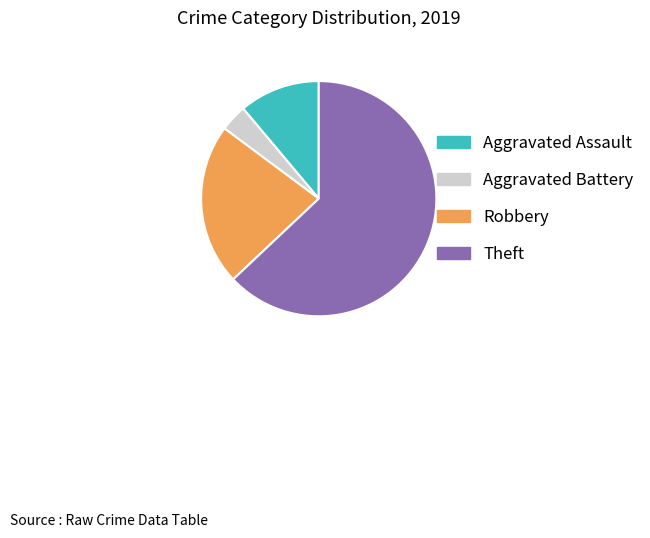

Is the sum of Aggravated Battery and Robbery greater than half?

No